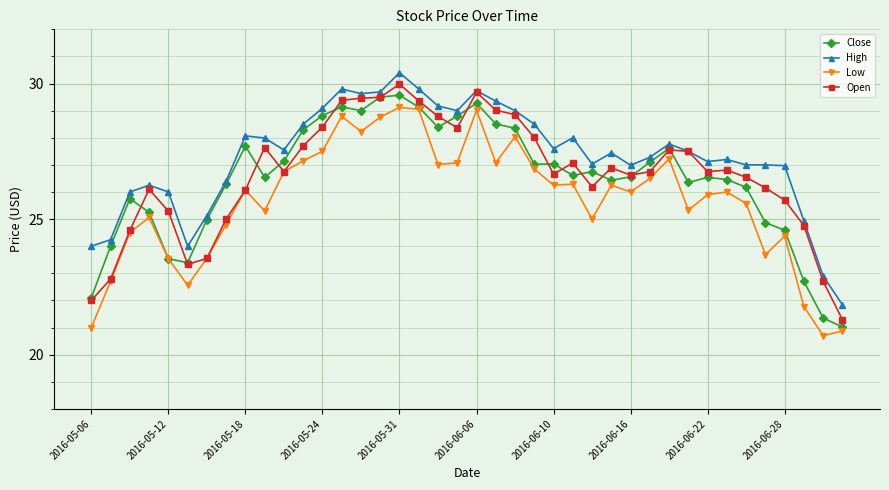

True or false: Close has more than 2 points higher than both neighbors.

True